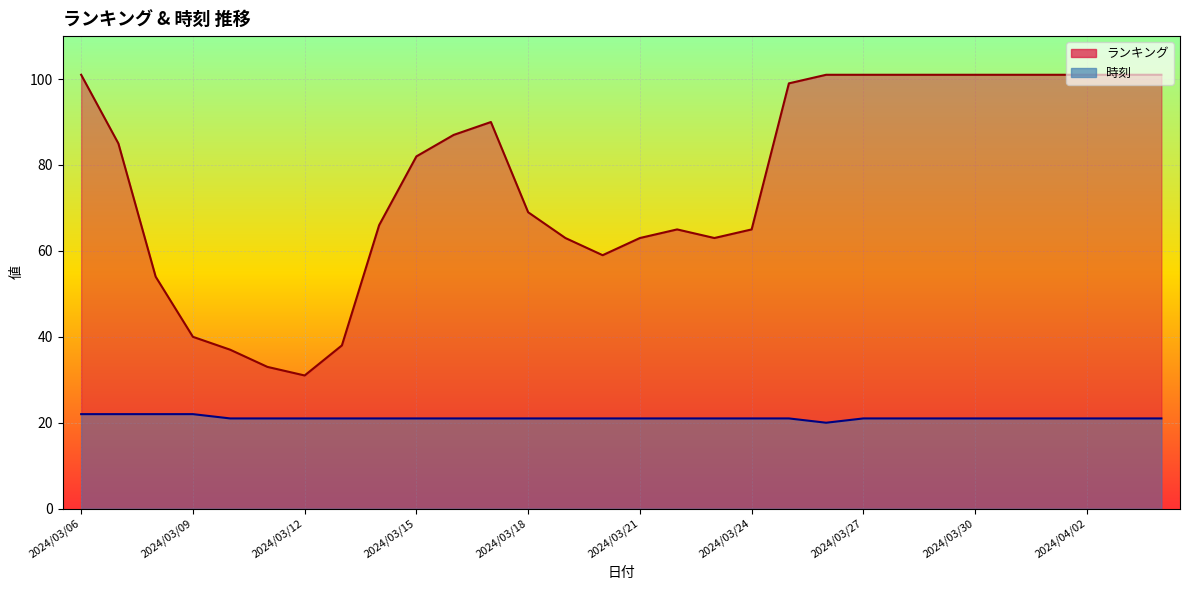

Reading right to left, what are all the values shown in this chart?

ランキング: 2024/04/04=101	2024/04/03=101	2024/04/02=101	2024/04/01=101	2024/03/31=101	2024/03/30=101	2024/03/29=101	2024/03/28=101	2024/03/27=101	2024/03/26=101	2024/03/25=99	2024/03/24=65	2024/03/23=63	2024/03/22=65	2024/03/21=63	2024/03/20=59	2024/03/19=63	2024/03/18=69	2024/03/17=90	2024/03/16=87	2024/03/15=82	2024/03/14=66	2024/03/13=38	2024/03/12=31	2024/03/11=33	2024/03/10=37	2024/03/09=40	2024/03/08=54	2024/03/07=85	2024/03/06=101
時刻: 2024/04/04=21	2024/04/03=21	2024/04/02=21	2024/04/01=21	2024/03/31=21	2024/03/30=21	2024/03/29=21	2024/03/28=21	2024/03/27=21	2024/03/26=20	2024/03/25=21	2024/03/24=21	2024/03/23=21	2024/03/22=21	2024/03/21=21	2024/03/20=21	2024/03/19=21	2024/03/18=21	2024/03/17=21	2024/03/16=21	2024/03/15=21	2024/03/14=21	2024/03/13=21	2024/03/12=21	2024/03/11=21	2024/03/10=21	2024/03/09=22	2024/03/08=22	2024/03/07=22	2024/03/06=22